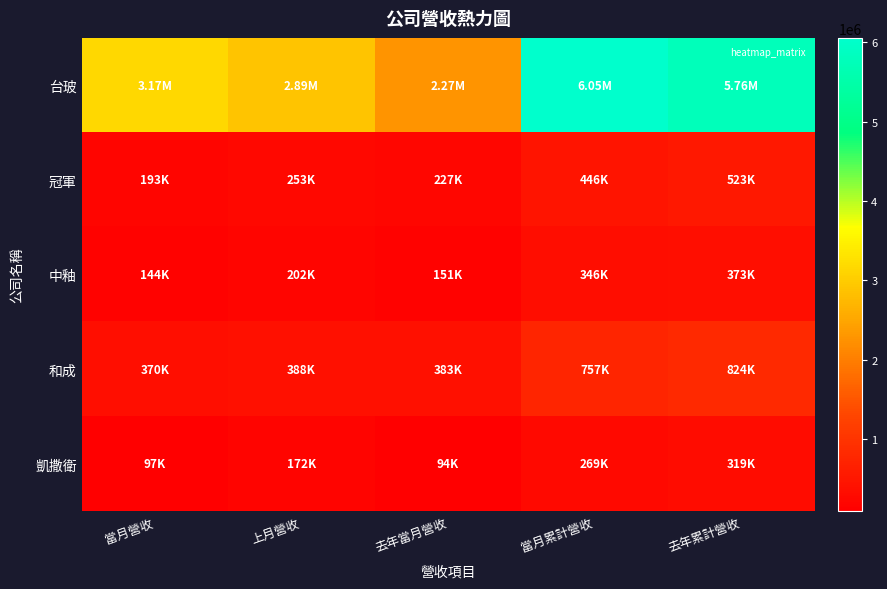

How many categories are shown in the chart?

5